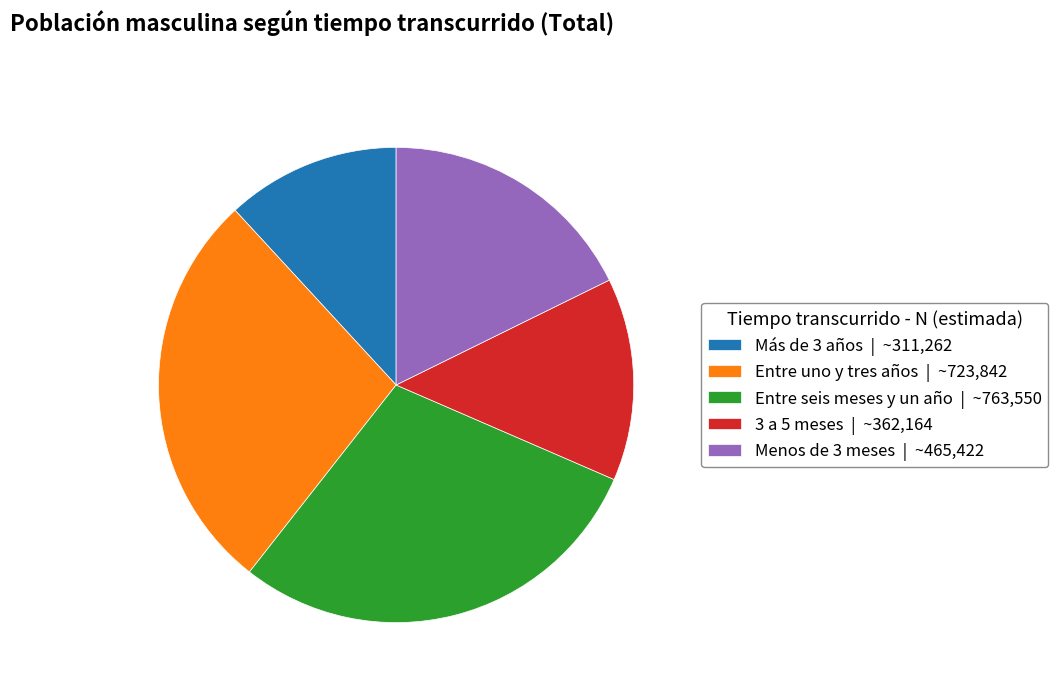

How many slices are in this pie chart?

5